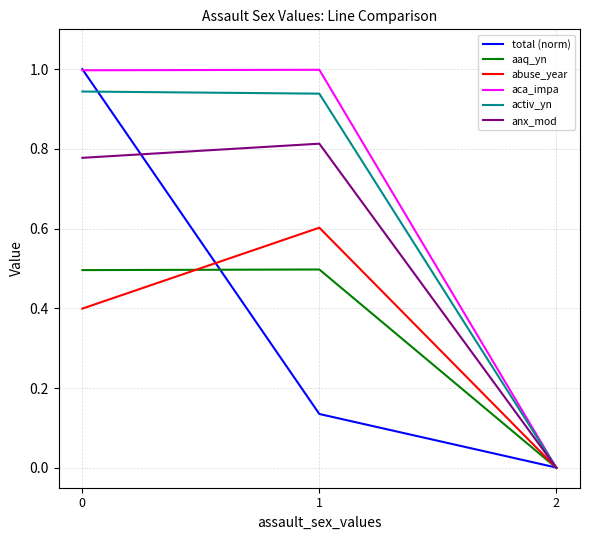

How many series are shown in this chart?

6